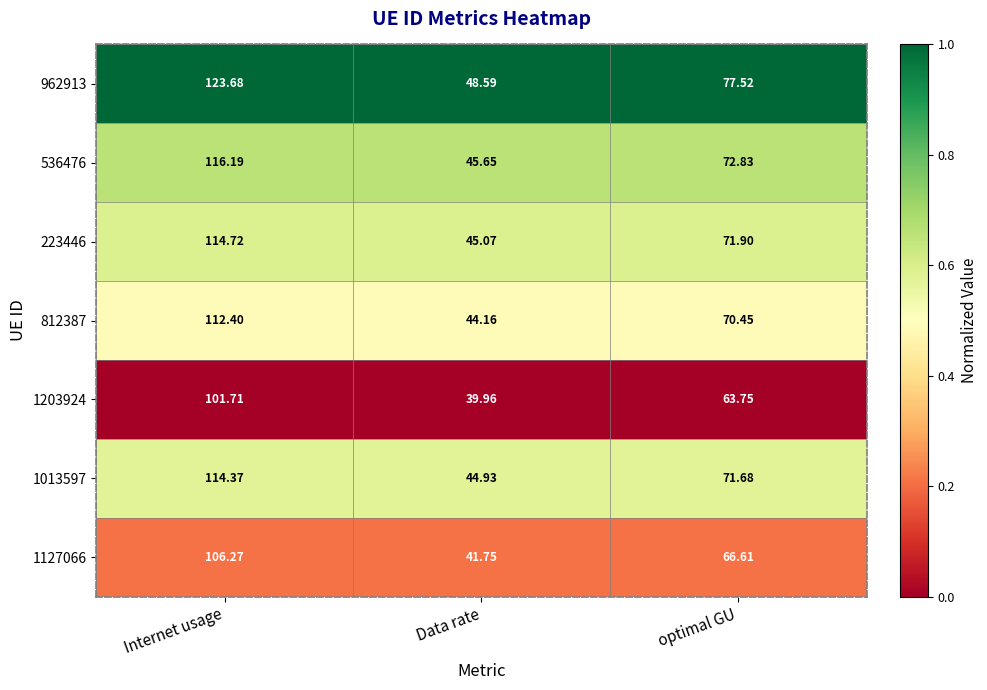

Which series has the largest total across all categories?

962913